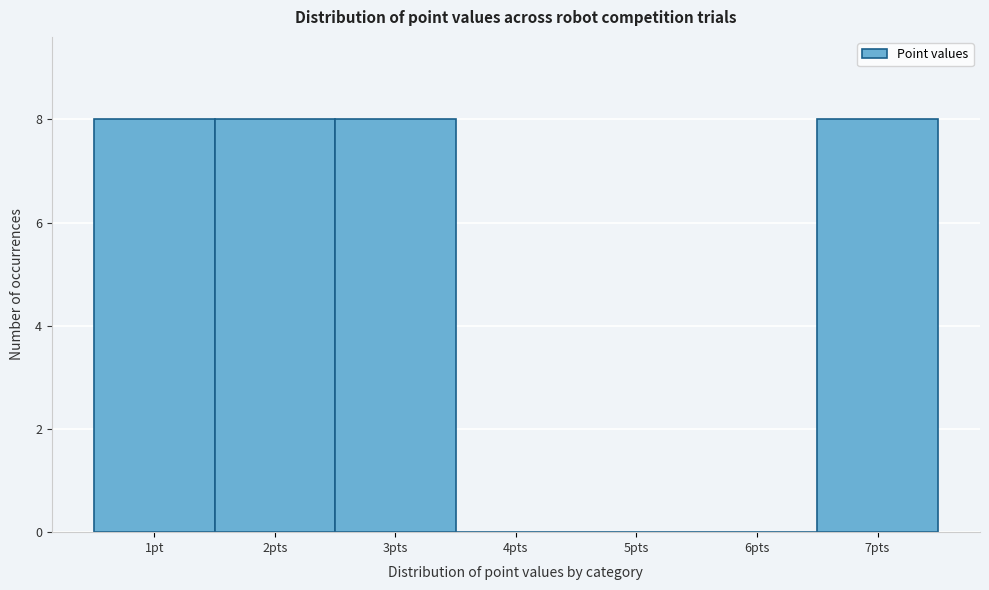

Reading left to right, transcribe all the data shown in this chart.

1pt=8	2pts=8	3pts=8	4pts=0	5pts=0	6pts=0	7pts=8